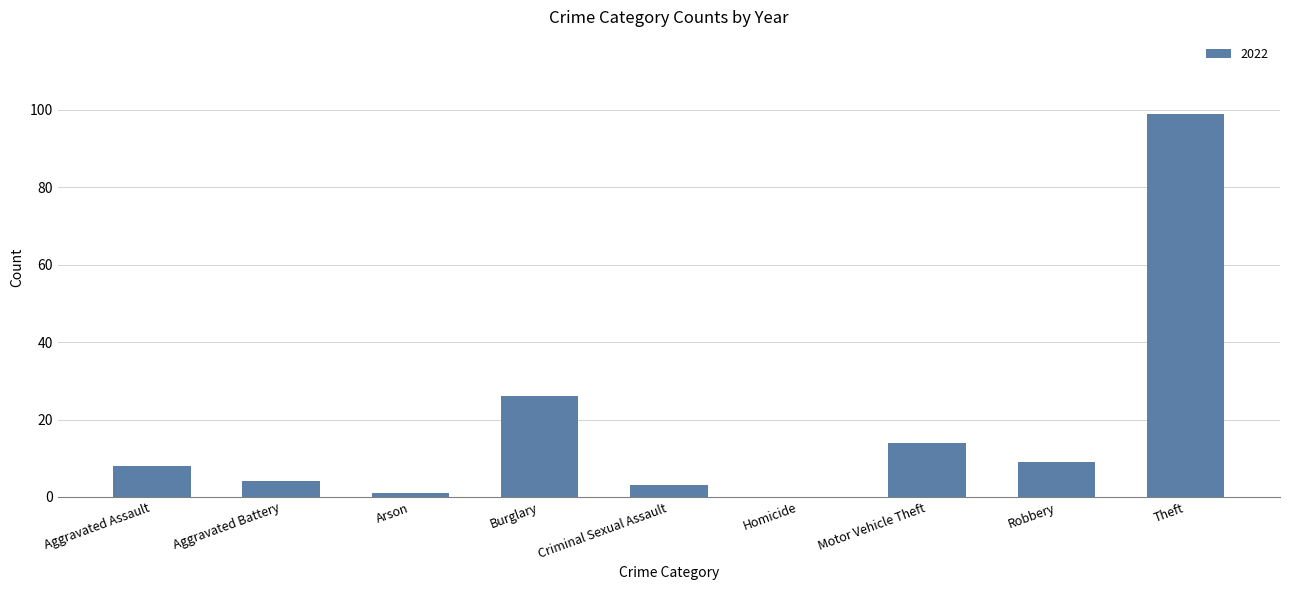

Is it true that the value at Aggravated Assault is 3?

False